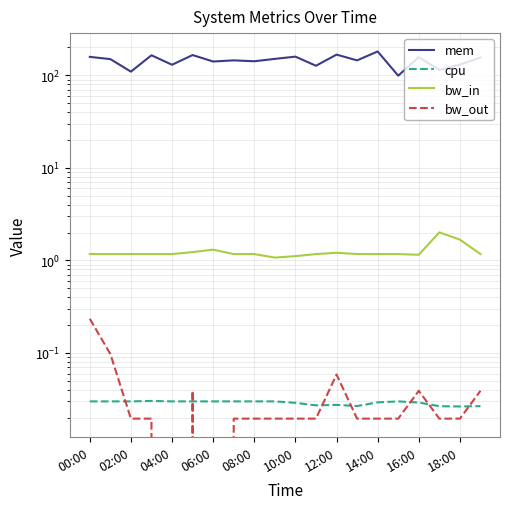

At 18:00, list the series in order from largest to smallest.

mem, bw_in, cpu, bw_out